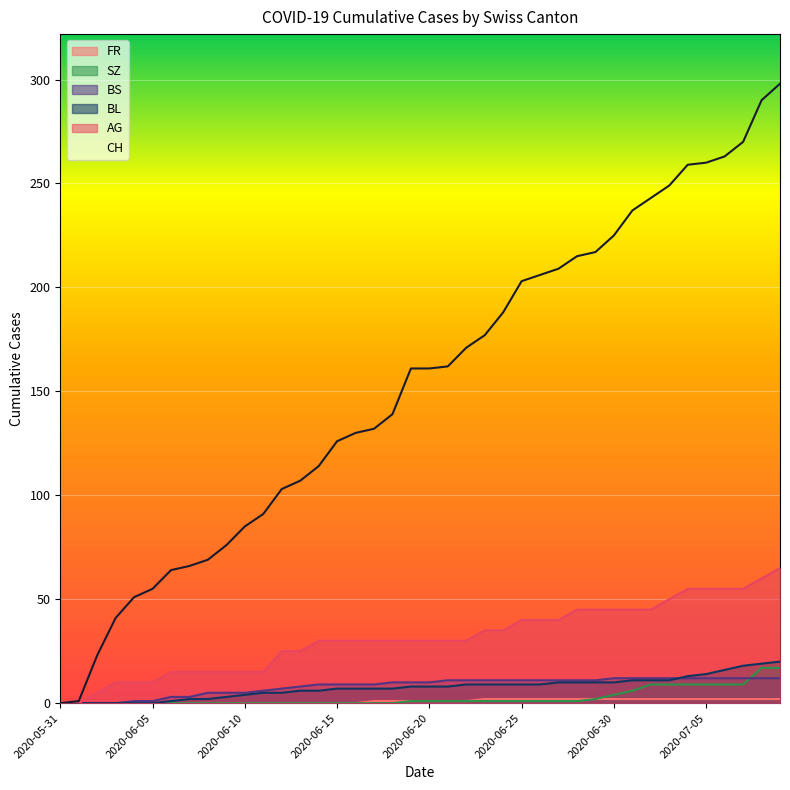

How many data points in BS are less than 10?

18